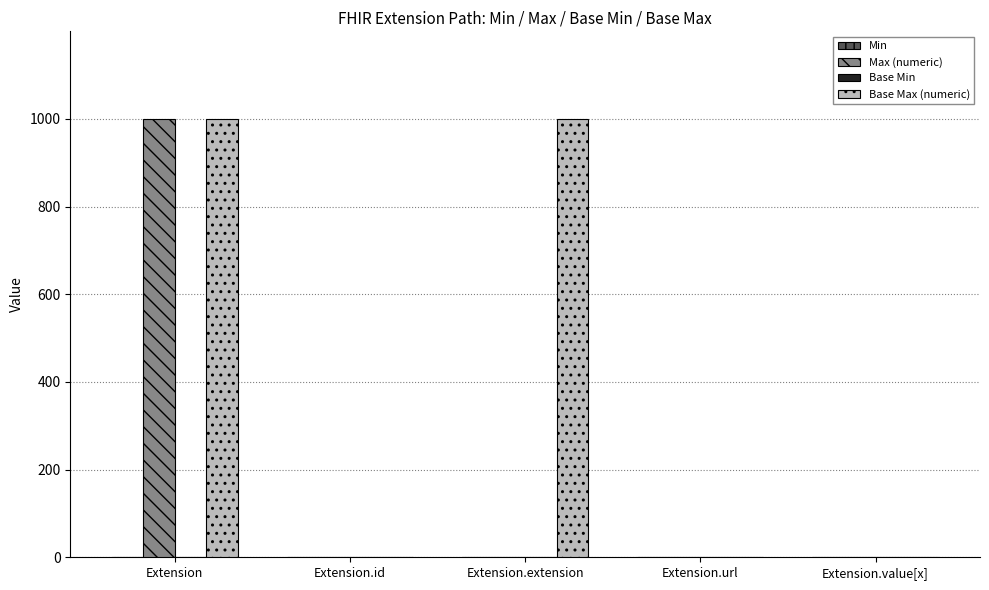

The value of Base Max (numeric) at Extension.value[x] is 1. True or false?

True